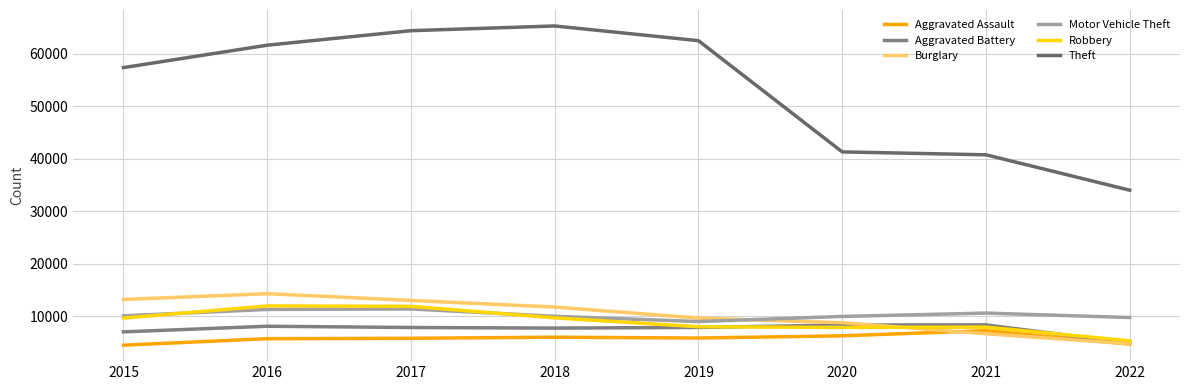

What is the value of the Aggravated Assault point at the 4th from the left?

6001